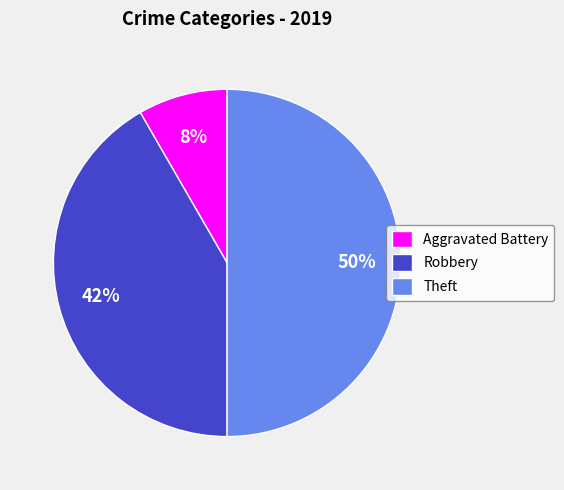

Combined, do Theft and Aggravated Battery account for over 50%?

Yes